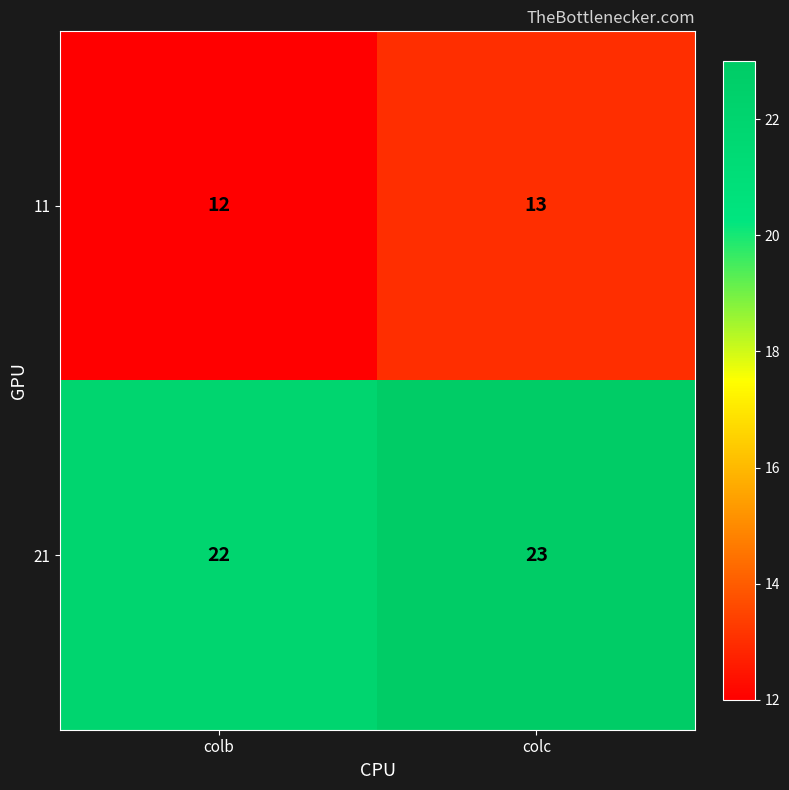

What is the approximate value of 11 at colc?

13